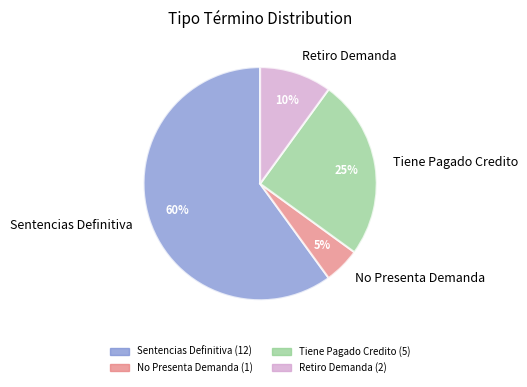

To the nearest percent, what is the difference between the largest and smallest slice percentages?

55%